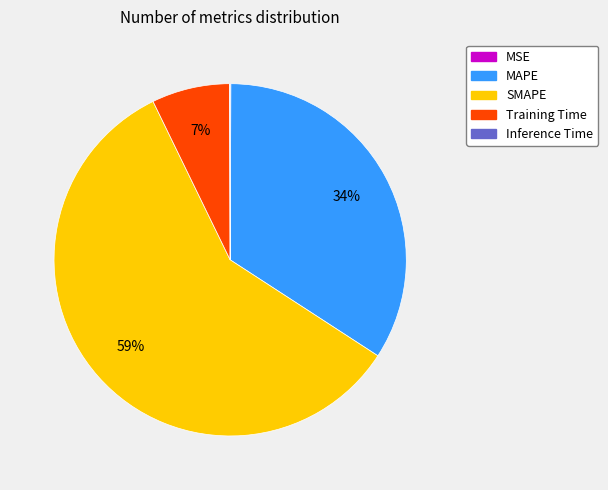

To the nearest percent, what percentage of the pie is Training Time?

7%